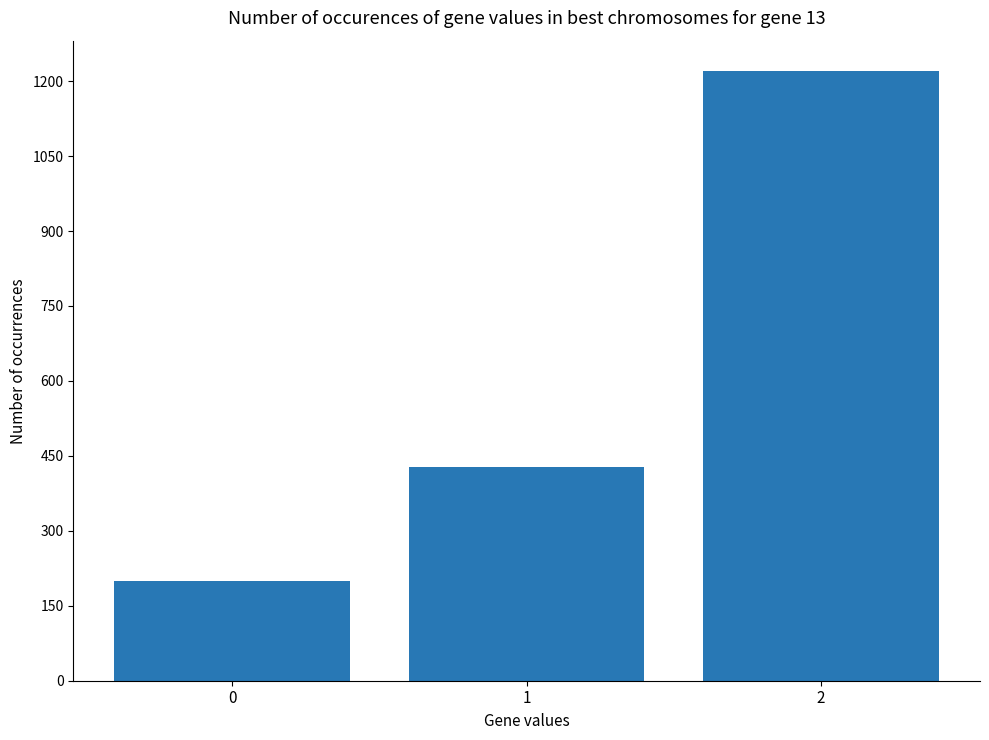

Are the bars grouped side by side (vs. stacked)?

No